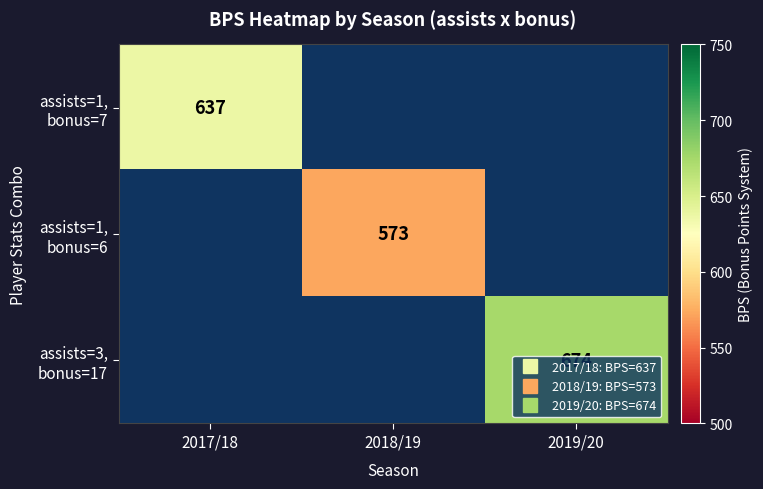

How many distinct data groups are displayed?

3